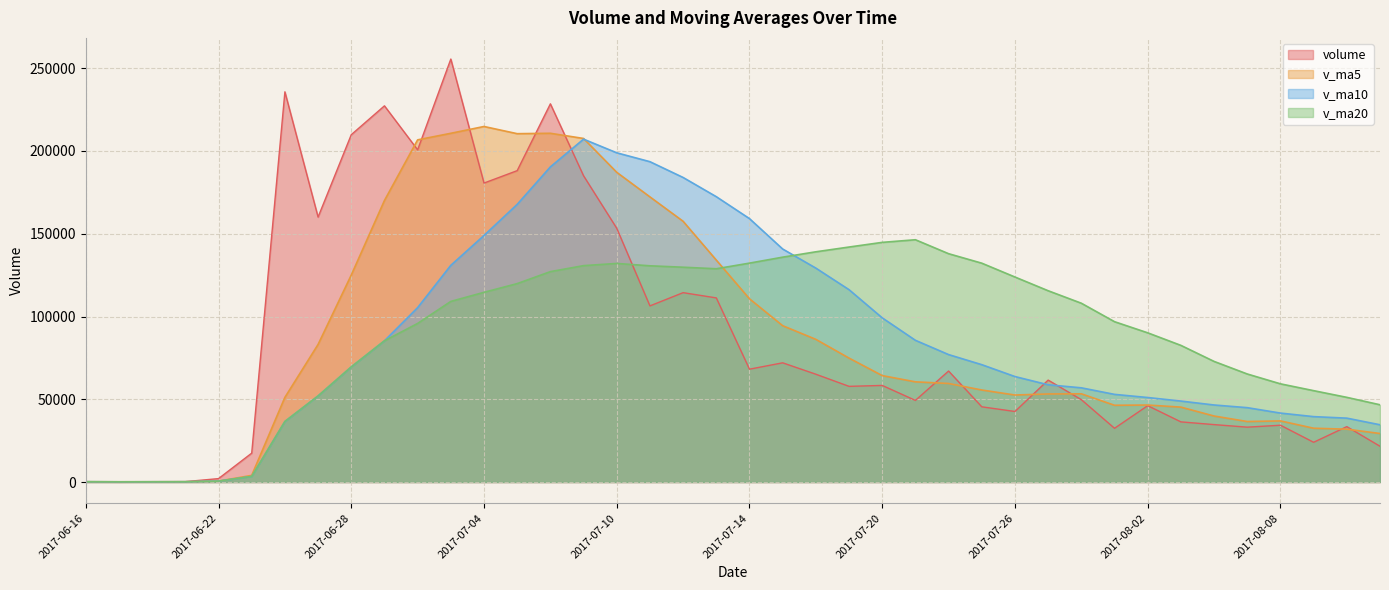

True or false: v_ma5 and v_ma10 cross at least once.

True